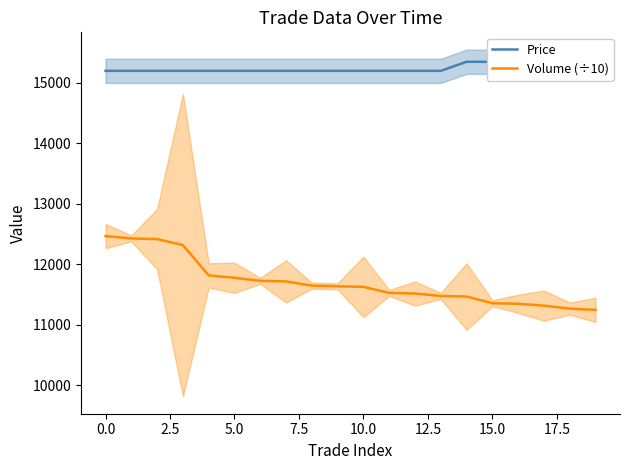

True or false: Price and Volume (÷10) cross at least once.

False